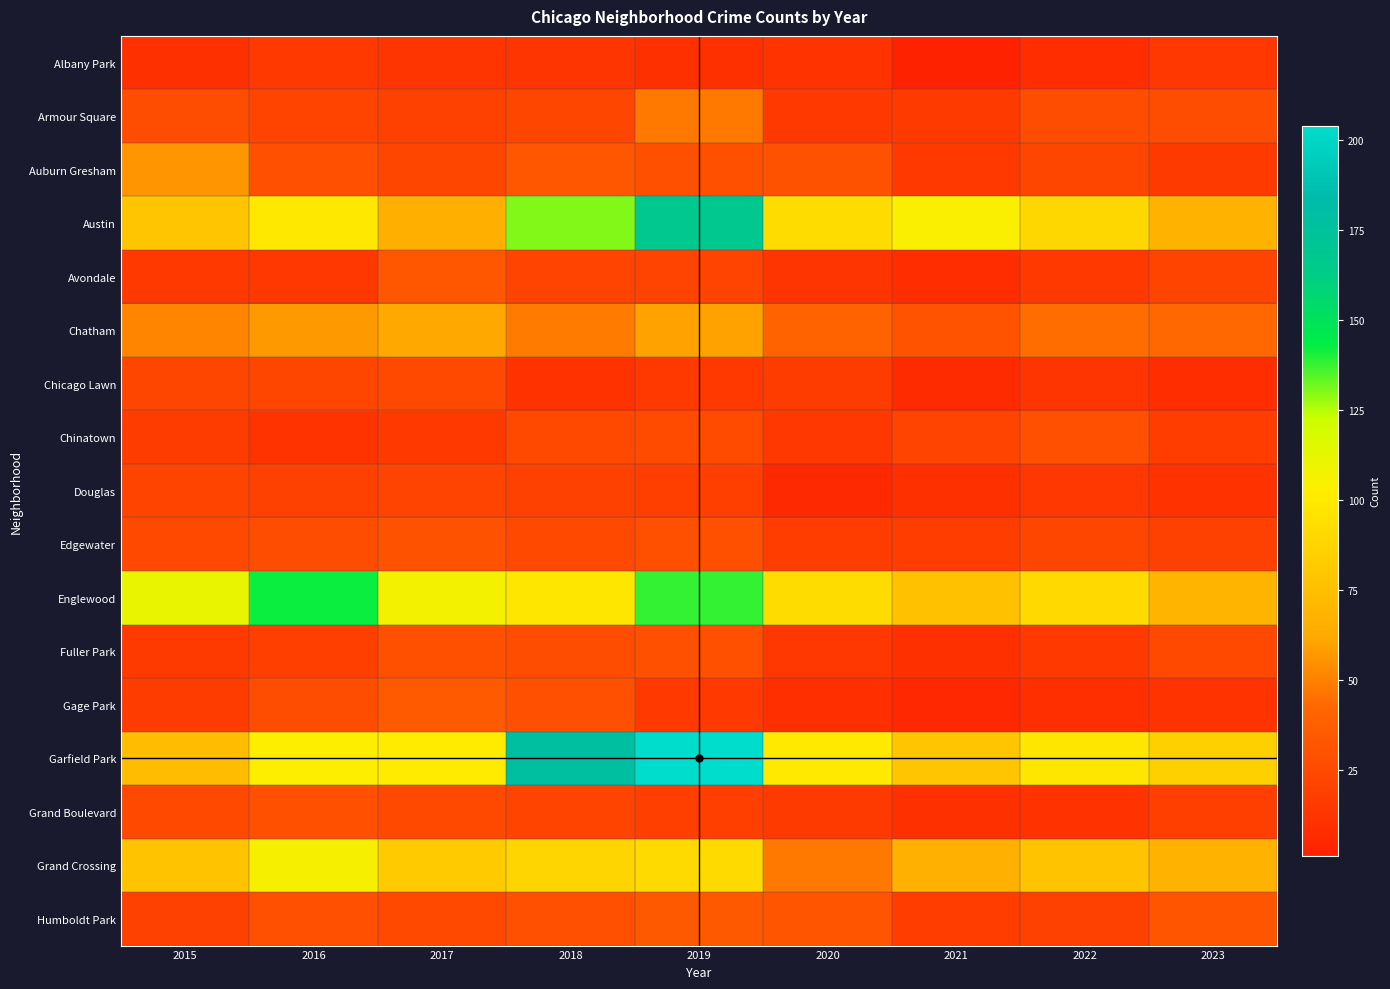

Reading left to right, extract all data points from this chart.

Albany Park: 2015=10	2016=15	2017=13	2018=13	2019=10	2020=12	2021=1	2022=8	2023=14
Armour Square: 2015=27	2016=22	2017=20	2018=23	2019=47	2020=15	2021=16	2022=27	2023=27
Auburn Gresham: 2015=56	2016=28	2017=23	2018=33	2019=29	2020=30	2021=15	2022=23	2023=16
Austin: 2015=78	2016=99	2017=65	2018=130	2019=167	2020=92	2021=104	2022=89	2023=68
Avondale: 2015=15	2016=14	2017=33	2018=21	2019=21	2020=13	2021=8	2022=15	2023=22
Chatham: 2015=51	2016=57	2017=62	2018=48	2019=60	2020=40	2021=31	2022=44	2023=42
Chicago Lawn: 2015=23	2016=23	2017=25	2018=11	2019=15	2020=17	2021=7	2022=13	2023=8
Chinatown: 2015=17	2016=12	2017=15	2018=25	2019=26	2020=14	2021=21	2022=28	2023=18
Douglas: 2015=22	2016=20	2017=21	2018=20	2019=19	2020=6	2021=10	2022=14	2023=11
Edgewater: 2015=24	2016=27	2017=30	2018=25	2019=29	2020=18	2021=18	2022=23	2023=20
Englewood: 2015=111	2016=142	2017=107	2018=98	2019=138	2020=92	2021=76	2022=90	2023=69
Fuller Park: 2015=16	2016=19	2017=29	2018=27	2019=29	2020=14	2021=10	2022=15	2023=25
Gage Park: 2015=17	2016=27	2017=35	2018=28	2019=15	2020=9	2021=5	2022=9	2023=12
Garfield Park: 2015=73	2016=103	2017=101	2018=178	2019=204	2020=100	2021=79	2022=98	2023=85
Grand Boulevard: 2015=24	2016=29	2017=25	2018=22	2019=19	2020=16	2021=10	2022=11	2023=19
Grand Crossing: 2015=77	2016=106	2017=82	2018=88	2019=91	2020=47	2021=66	2022=77	2023=67
Humboldt Park: 2015=20	2016=28	2017=25	2018=28	2019=34	2020=32	2021=18	2022=20	2023=32